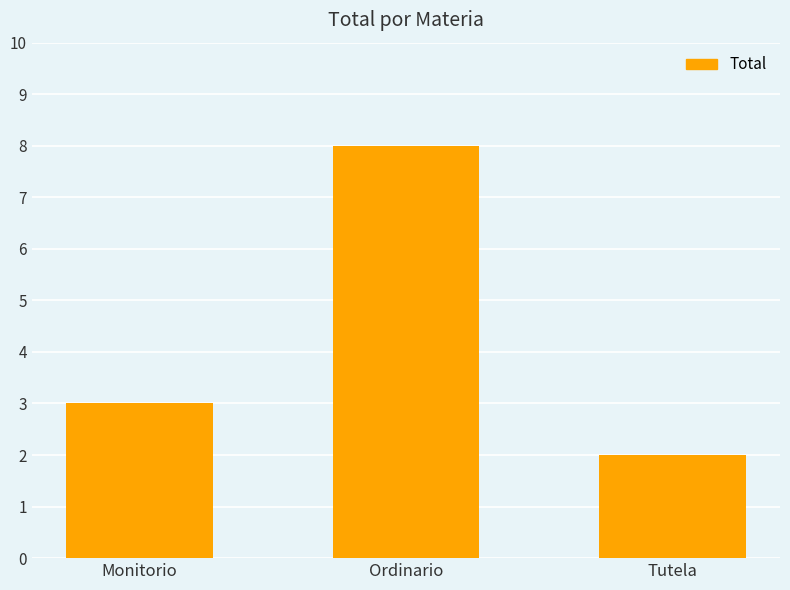

Read the value at Monitorio.

3